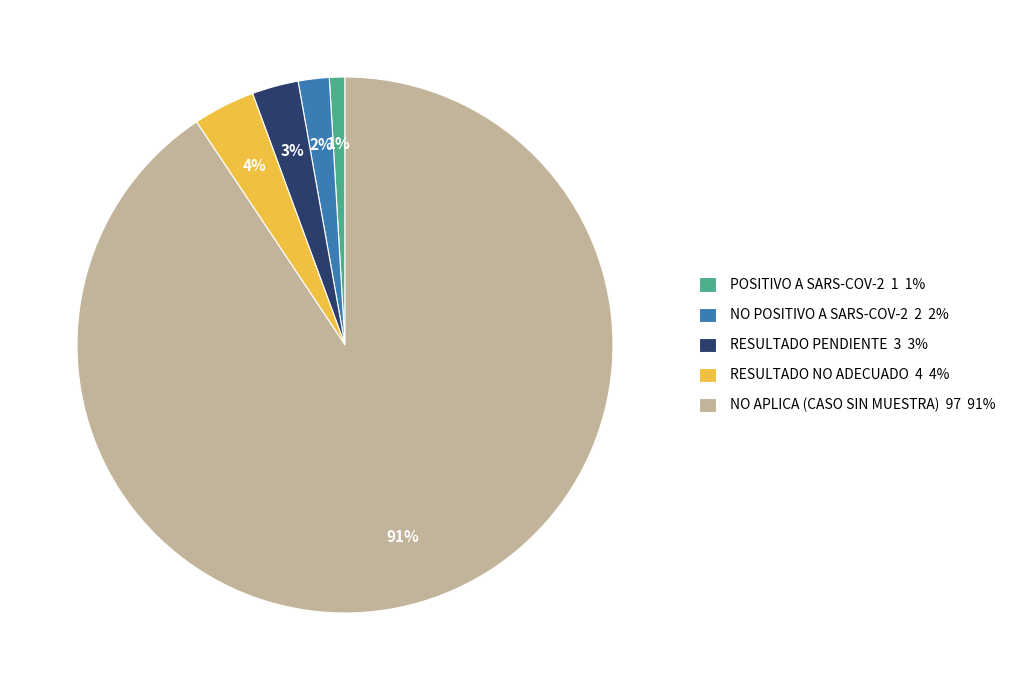

Which category accounts for the majority?

NO APLICA (CASO SIN MUESTRA)